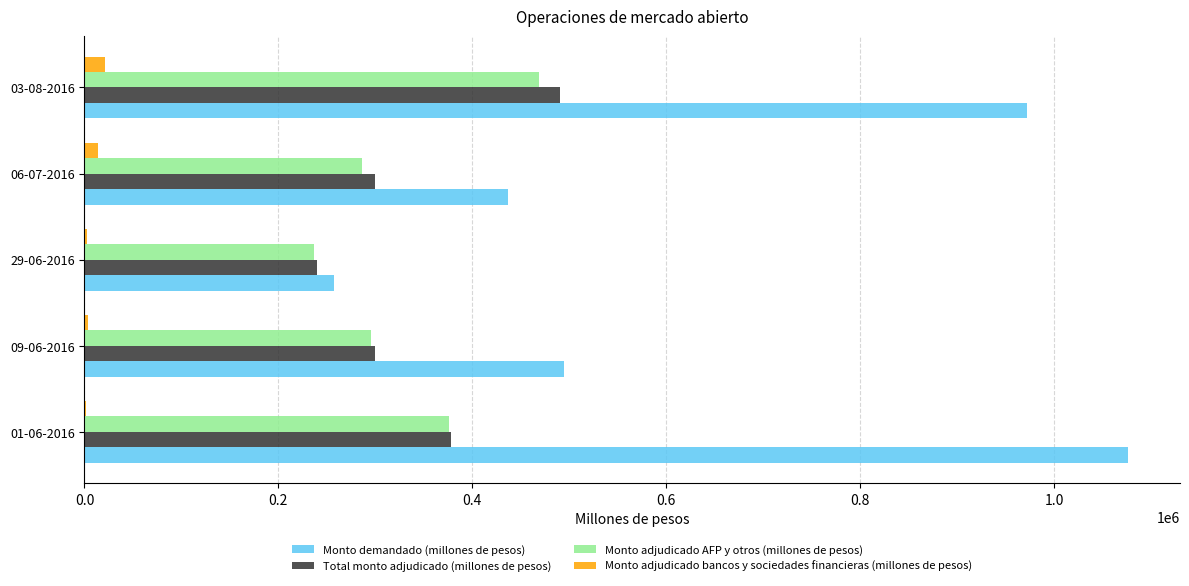

Which category has the highest value across all series?

01-06-2016